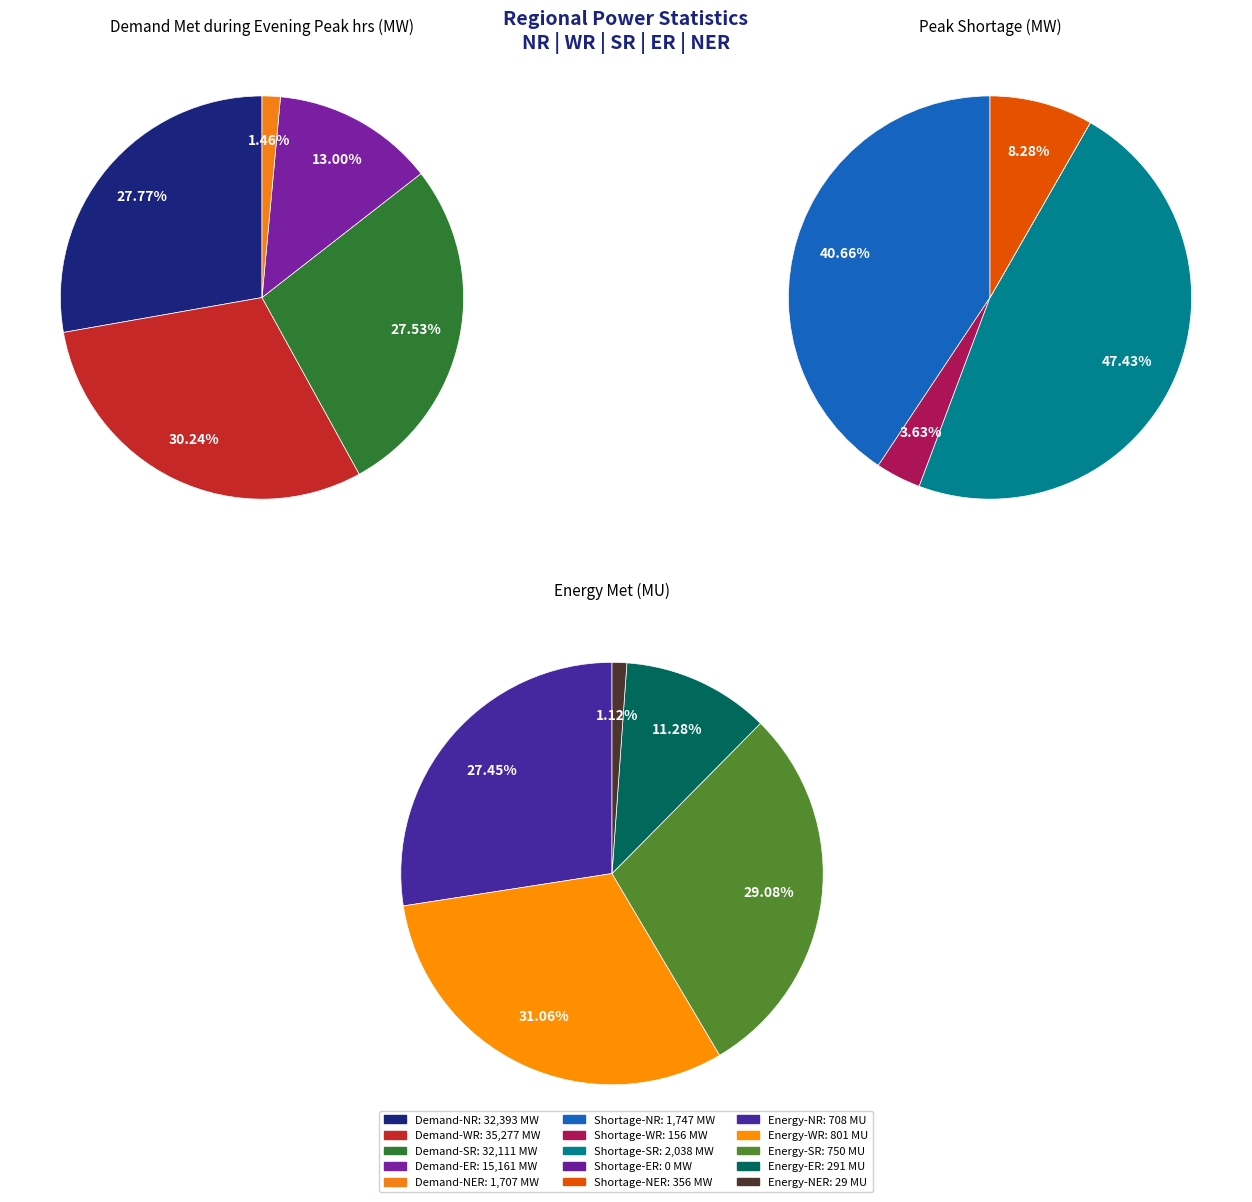

How many slices are in this pie chart?

5